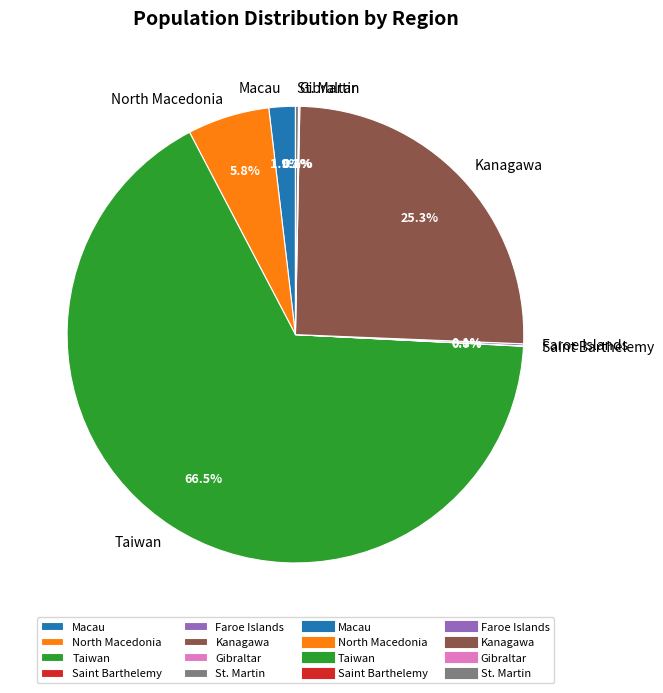

What percentage is NOT represented by North Macedonia?

94.2%